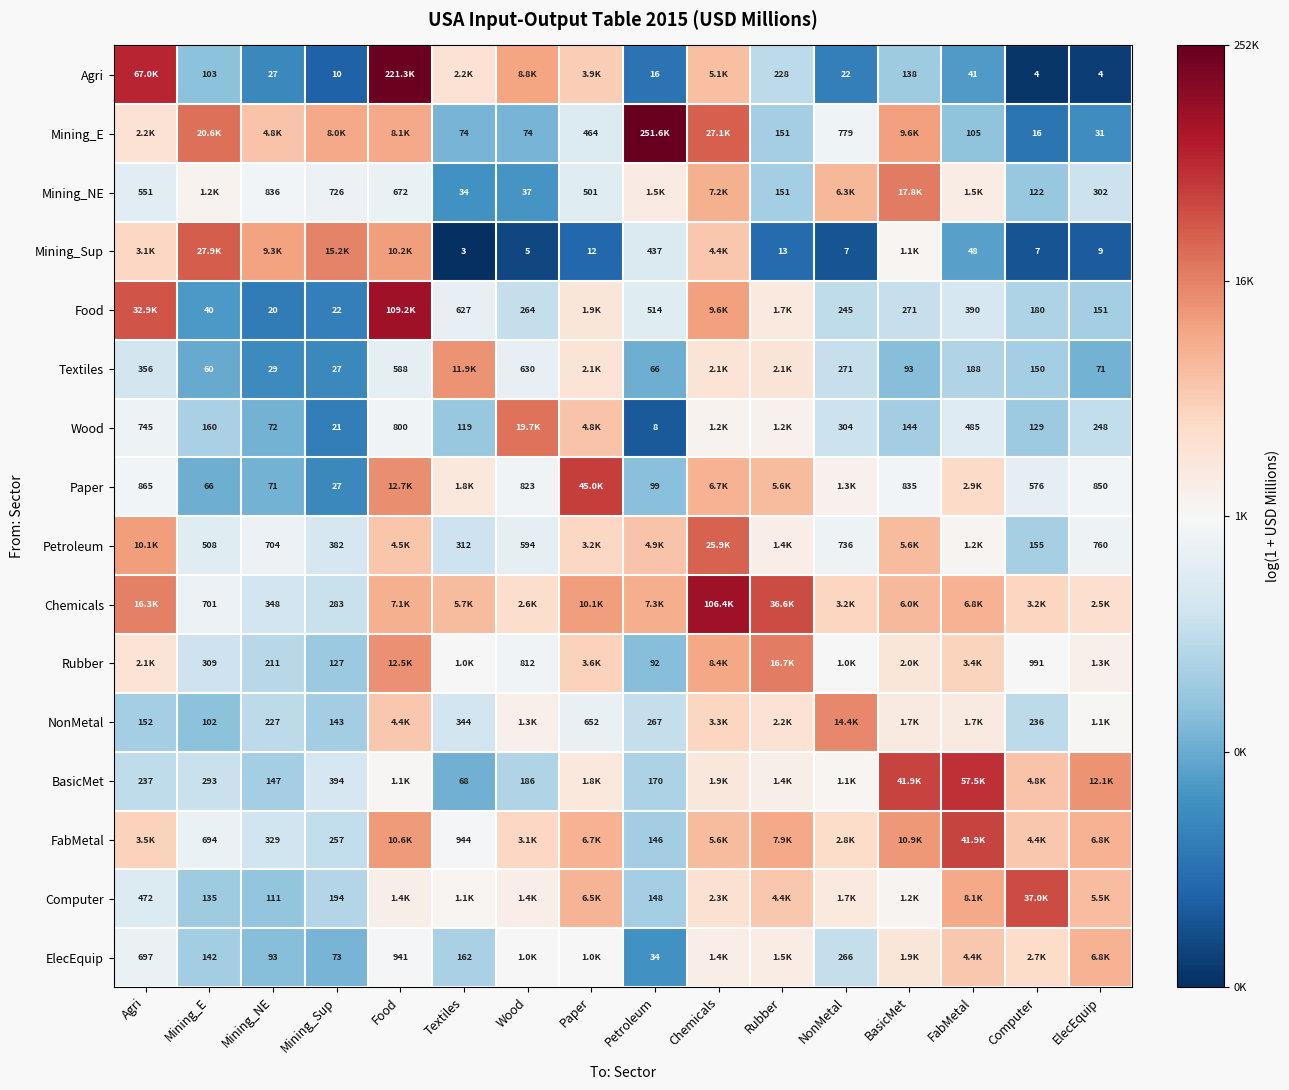

Is the value of FabMetal at Textiles greater than the value of Mining_Sup at Rubber?

Yes